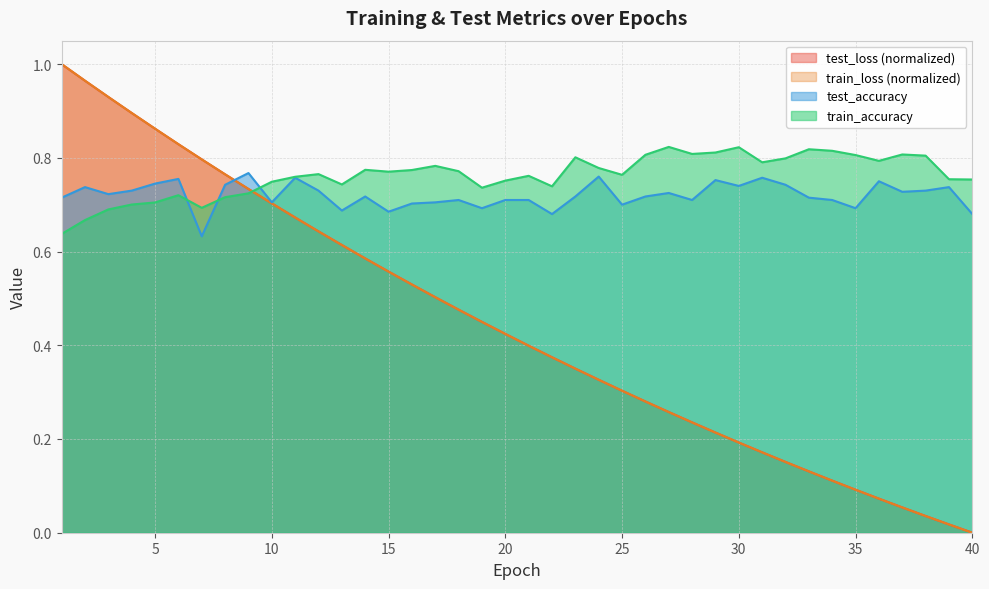

What are all the series names shown in the legend?

test_loss (normalized), train_loss (normalized), test_accuracy, train_accuracy